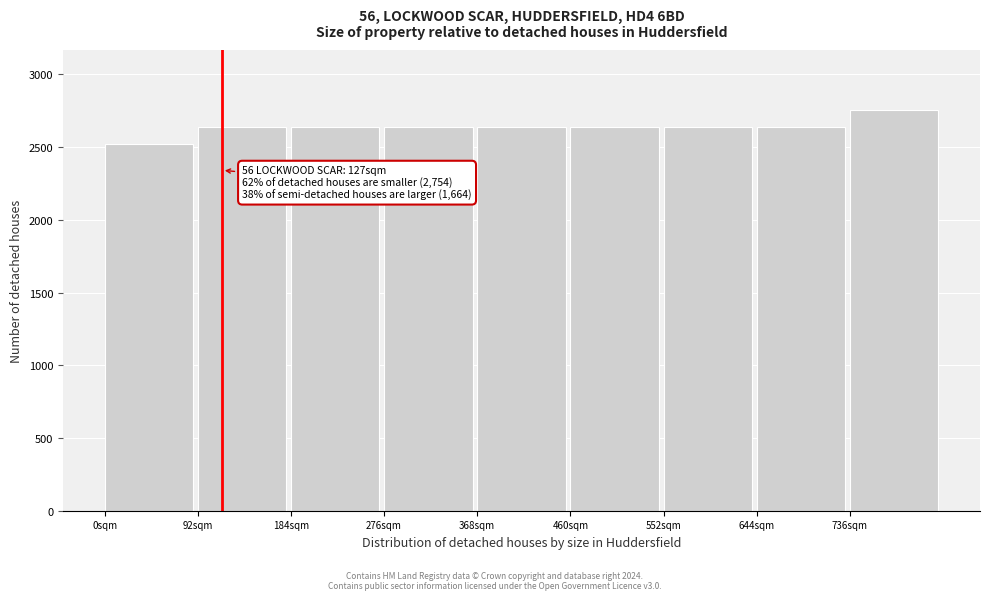

Which category has the lowest value across all series?

0sqm